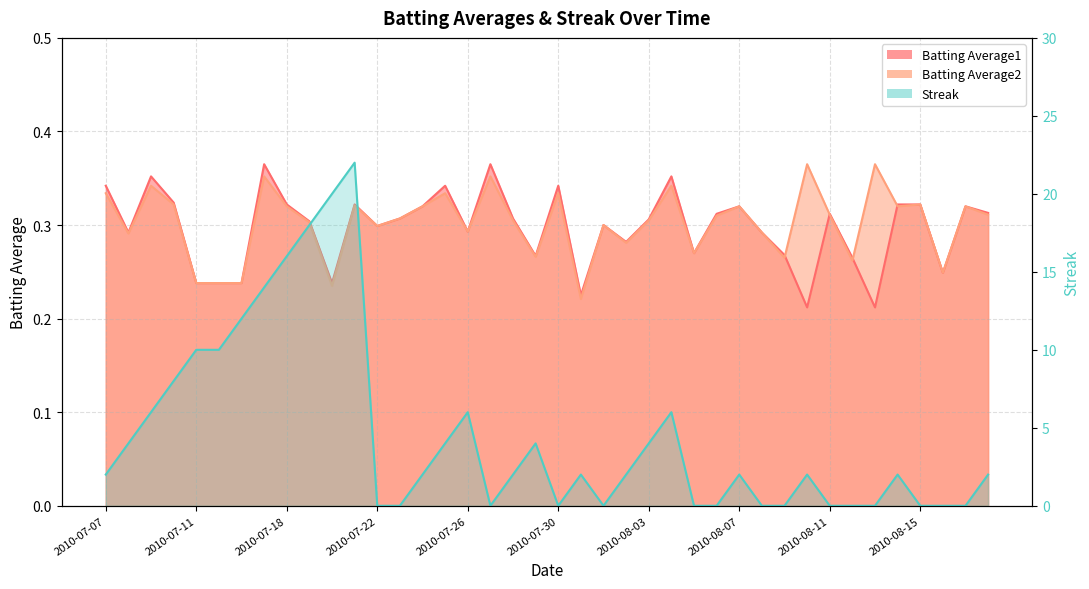

What is the value of the Batting Average2 point at the 11th from the left?

0.2